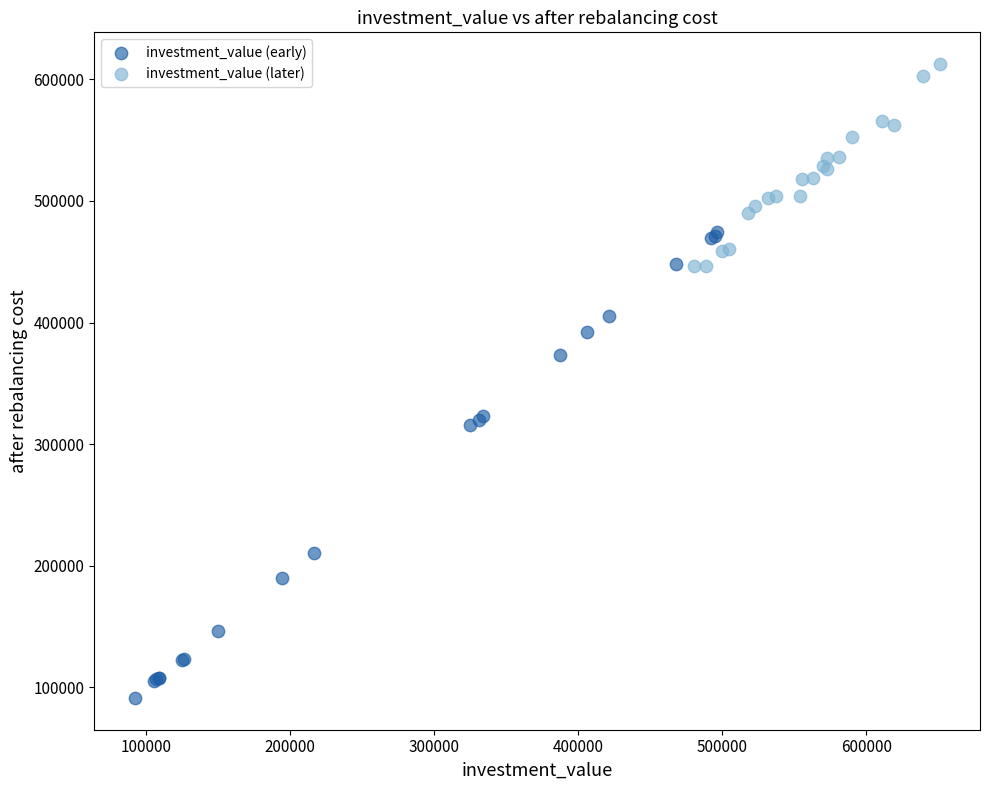

Which series has the widest spread of Y values?

investment_value (early)